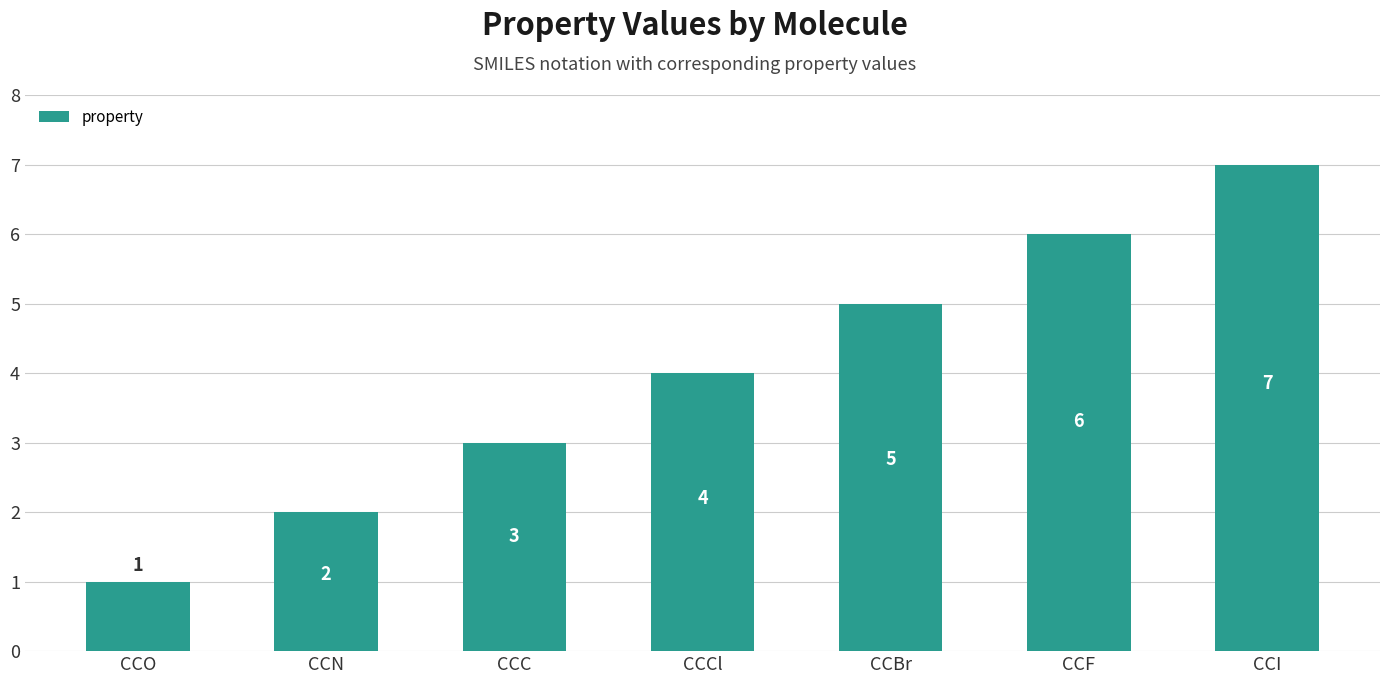

At which category does the chart reach its minimum across all series?

CCO